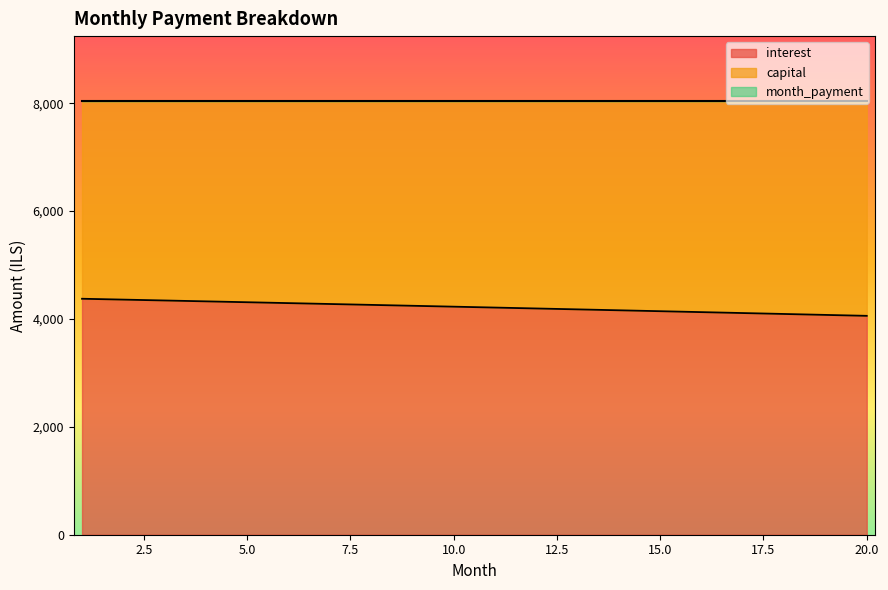

True or false: capital and interest intersect in this chart.

False